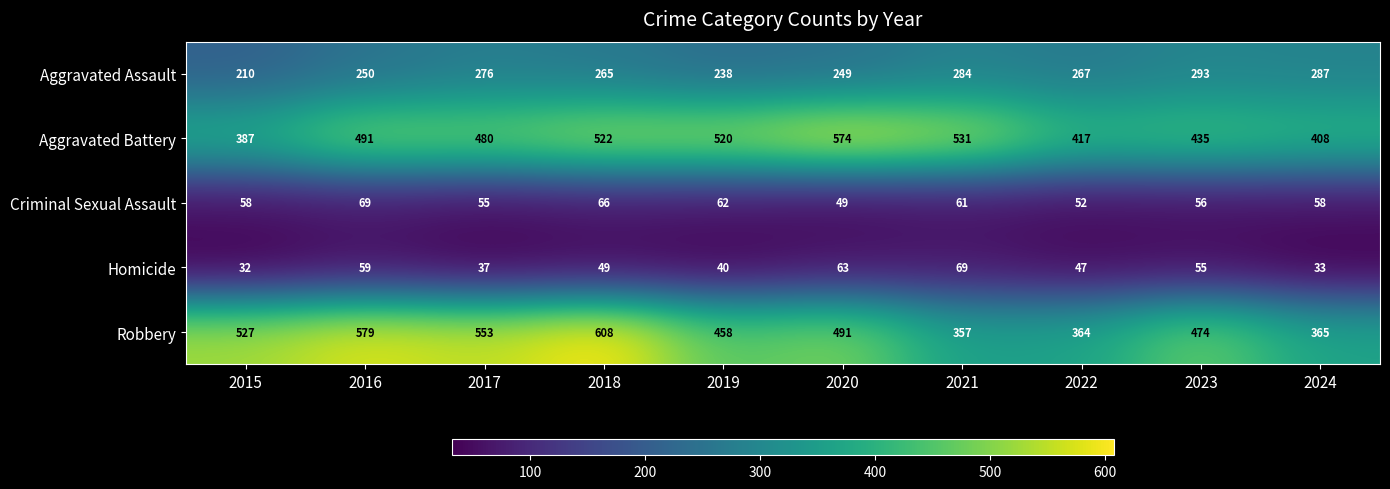

The Homicide series shows 19 at 2024. True or false?

False